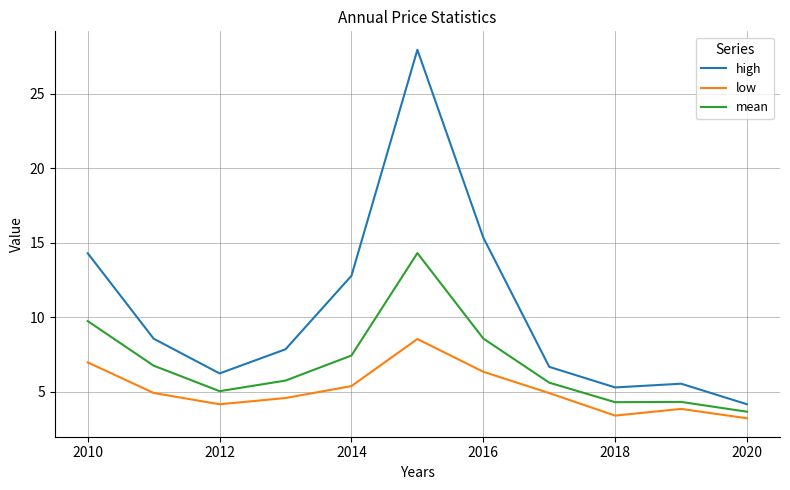

List the series in order of their peak value, lowest first.

low, mean, high